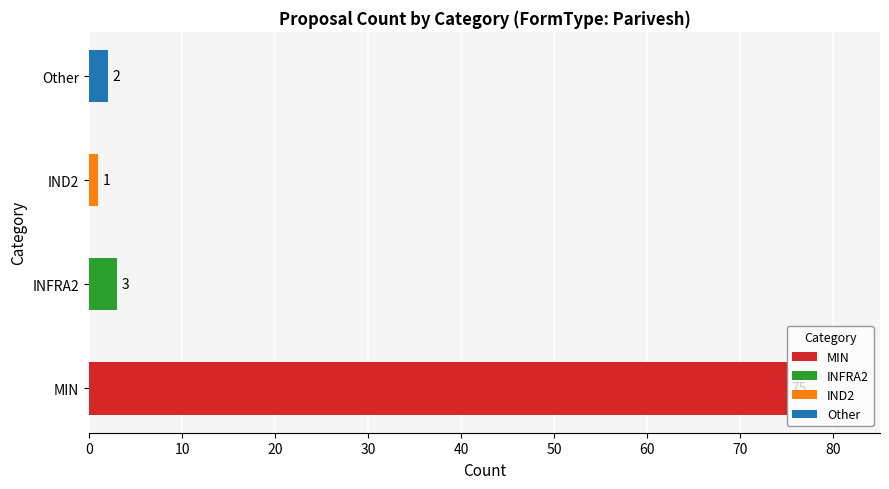

What position from the left is INFRA2?

2